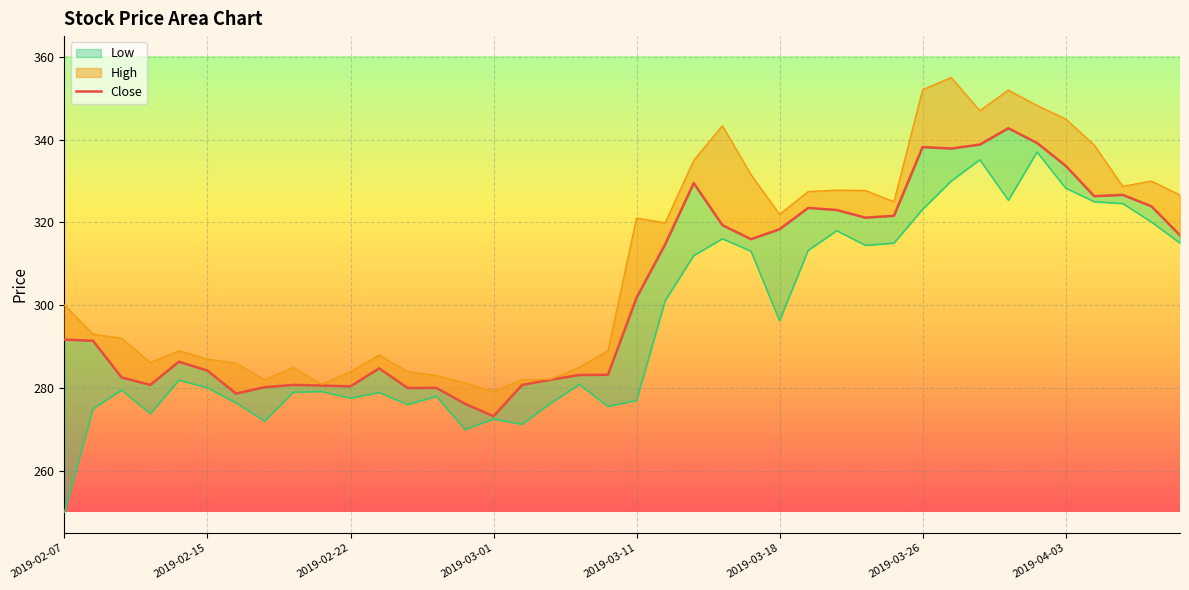

How many data points in Close are above 301?

20